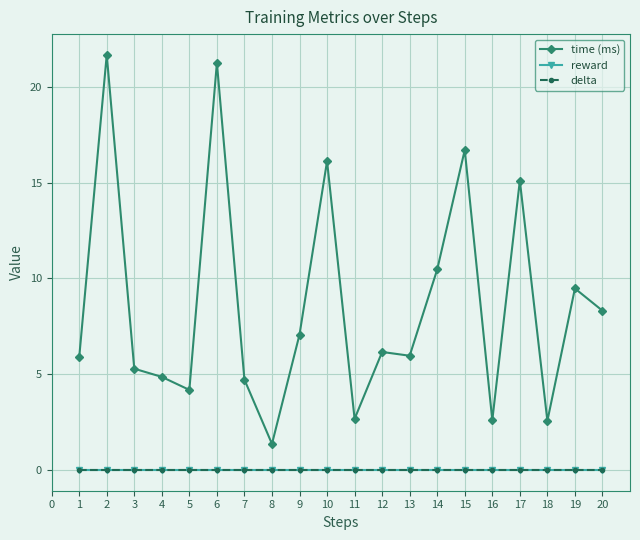

Is the value of delta at 13 greater than the value of time (ms) at 1?

No